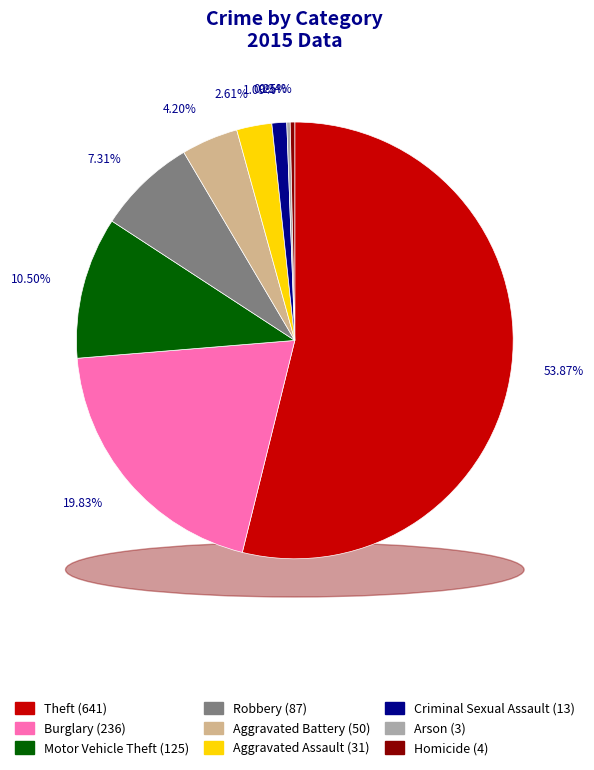

To the nearest percent, what is the difference between the Homicide and Theft slice percentages?

54%